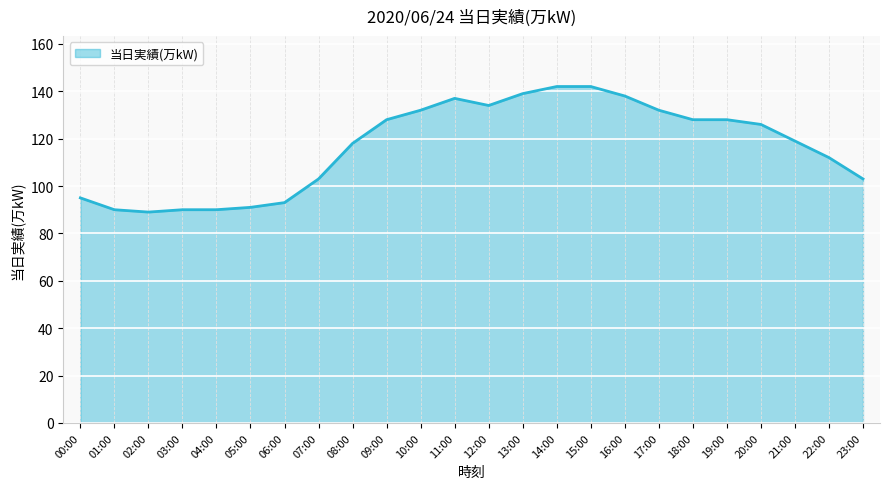

What is the minimum value shown in the chart?

89